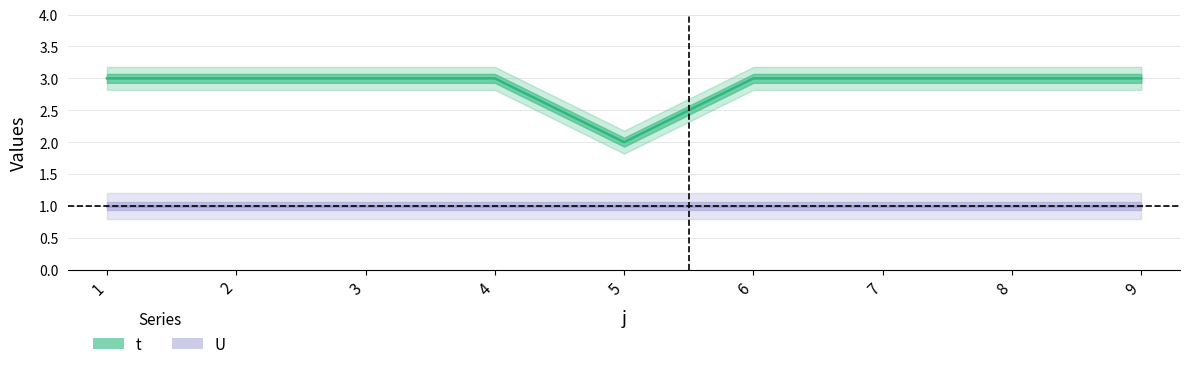

Reading right to left, list all the values displayed in this chart.

9=3	8=3	7=3	6=3	5=2	4=3	3=3	2=3	1=3